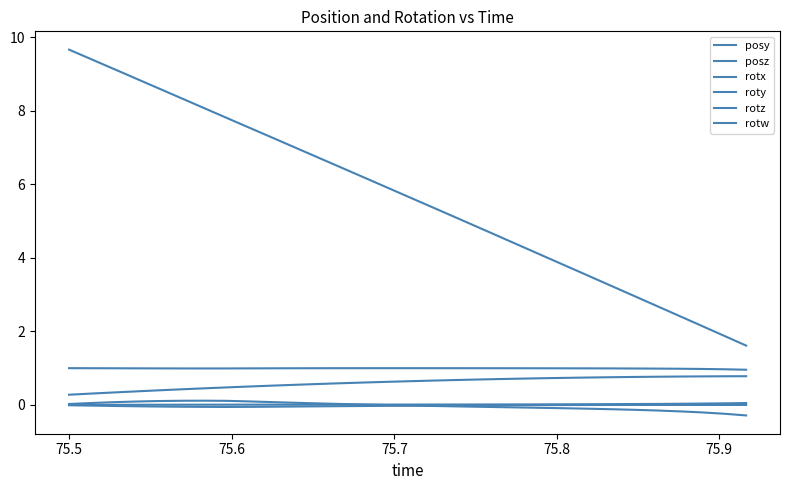

How many intersections are there between roty and rotx?

1